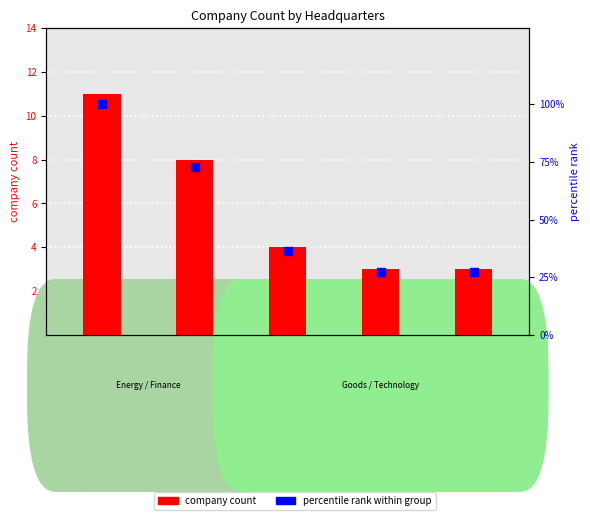

What are all the series names shown in the legend?

company_count, percentile rank within group